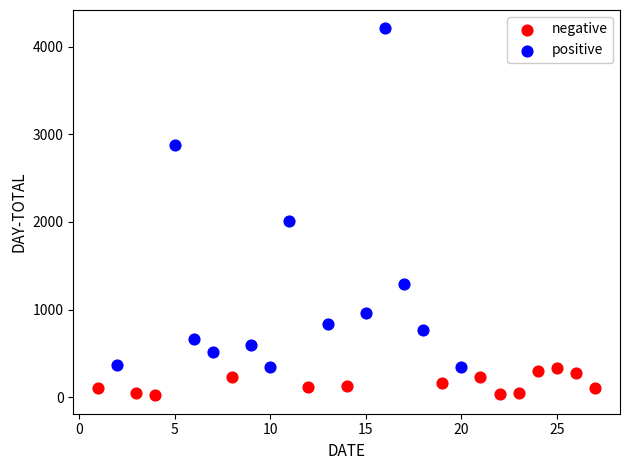

Which series has the largest Y range (max minus min)?

positive